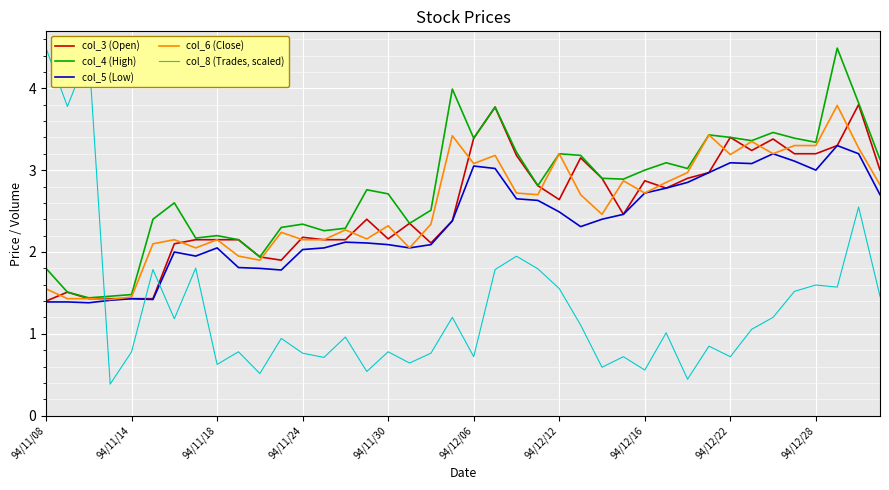

Which series has the largest total across all categories?

col_4 (High)